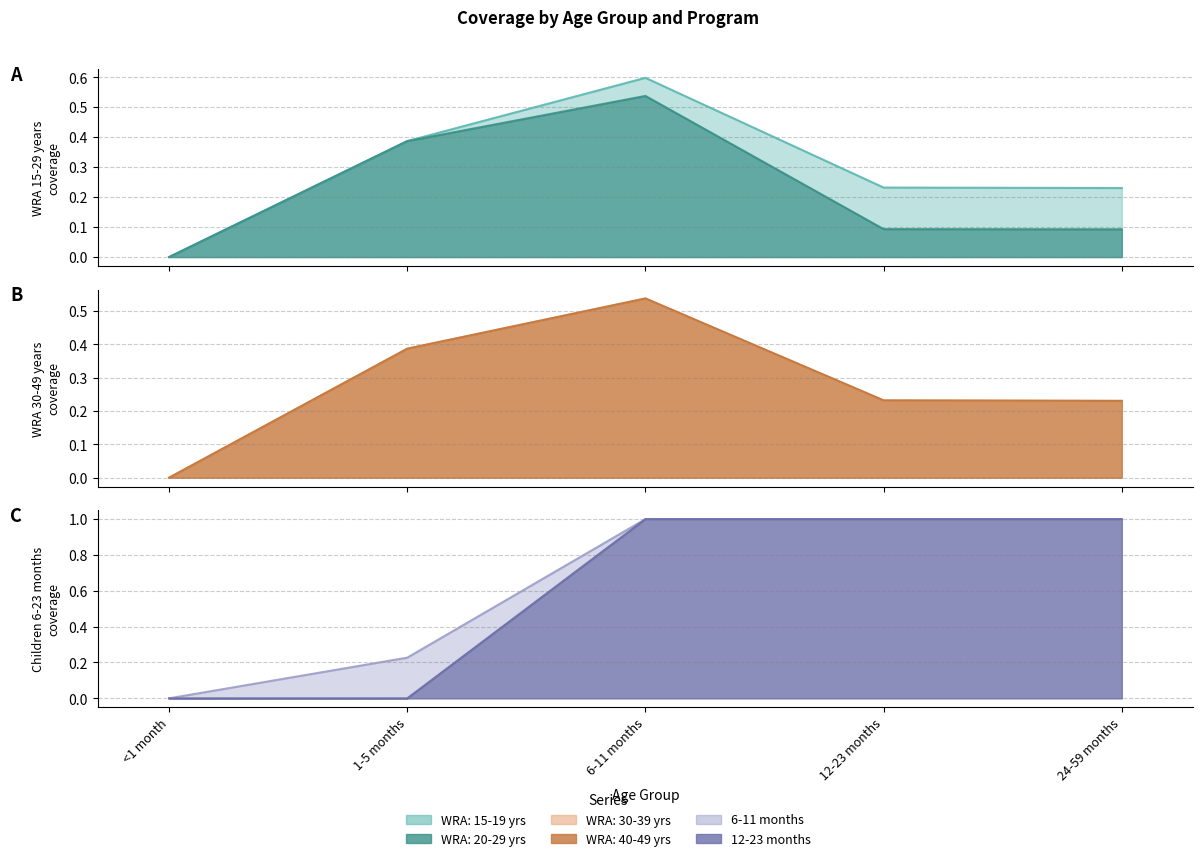

What is the difference between the highest and lowest values at 24-59 months?

0.9